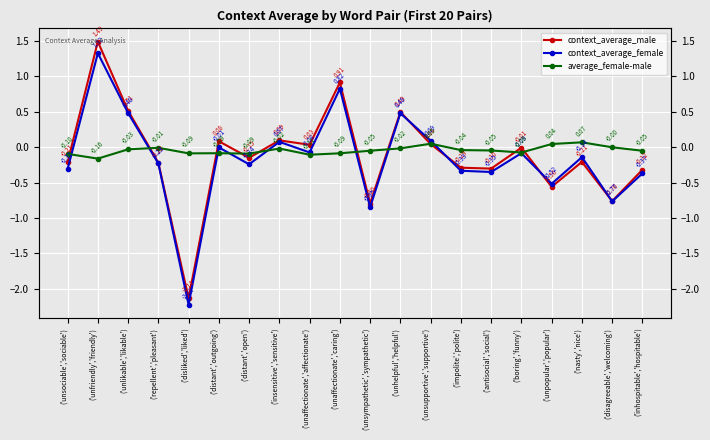

What is the highest value of the context_average_male series?

1.5